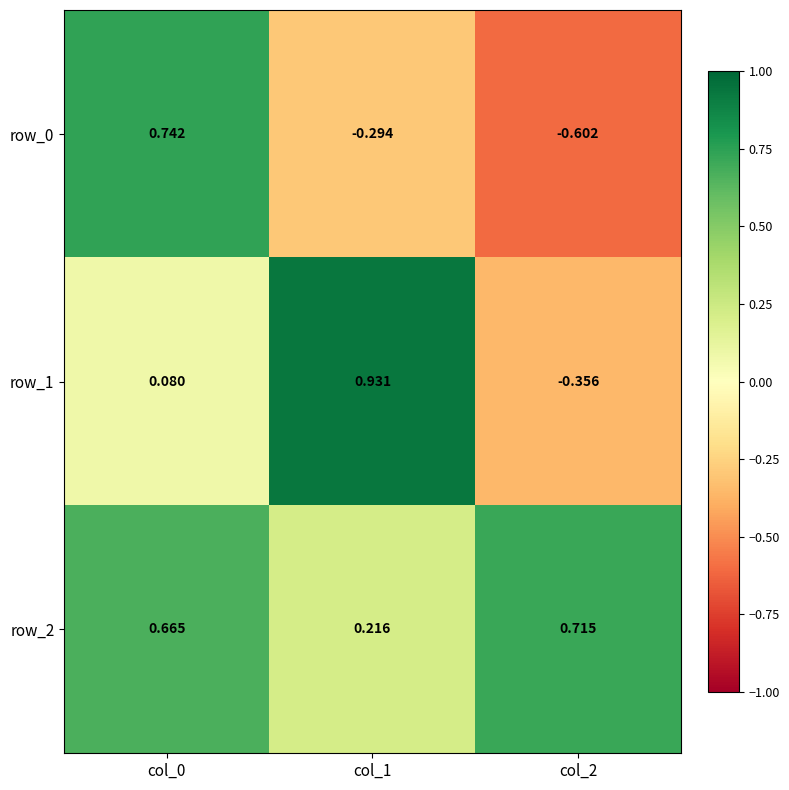

Is the value of row_1 at col_0 greater than the value of row_0 at col_2?

Yes